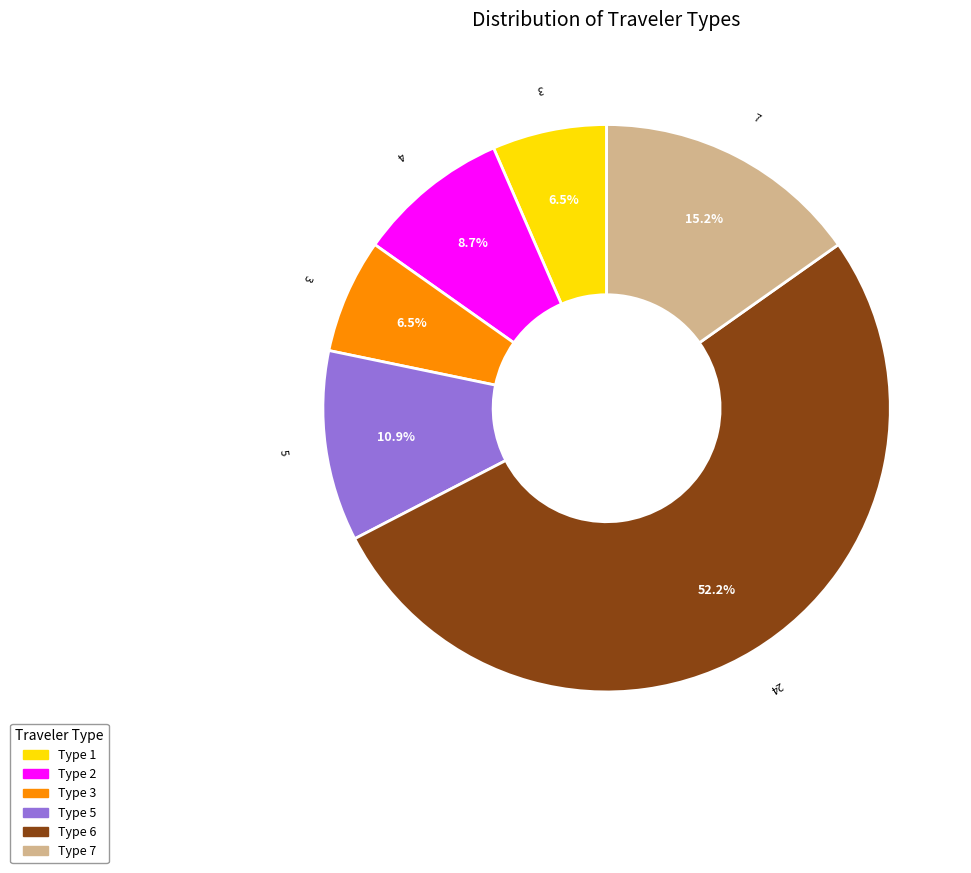

Is there a majority slice in this chart?

Yes